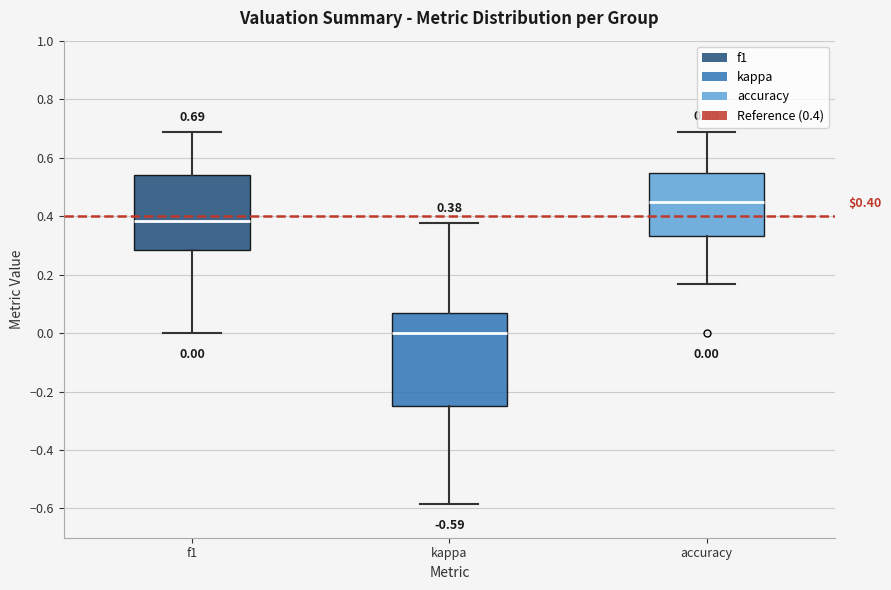

Comparing the boxes themselves (not the whiskers), which one is the tallest?

kappa